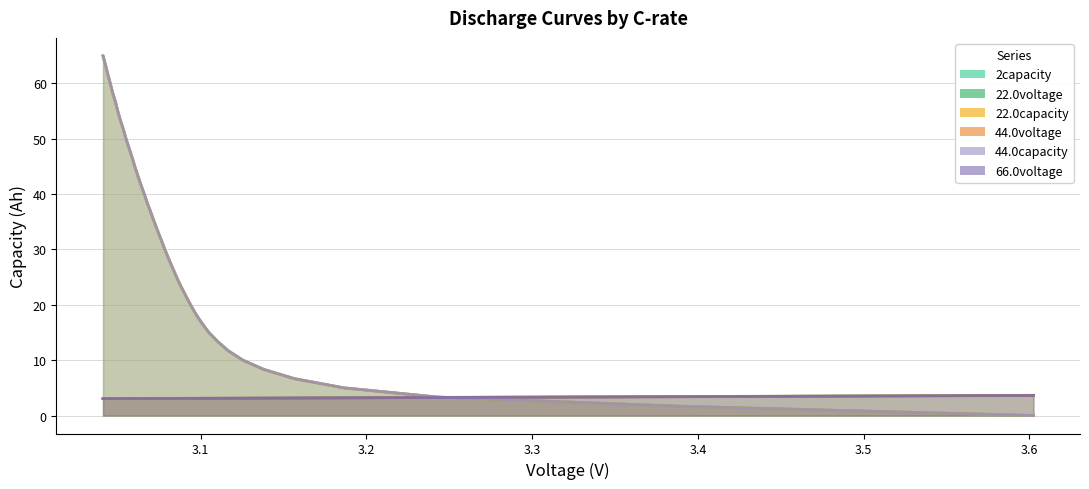

True or false: 2capacity and 66.0voltage cross at least once.

True